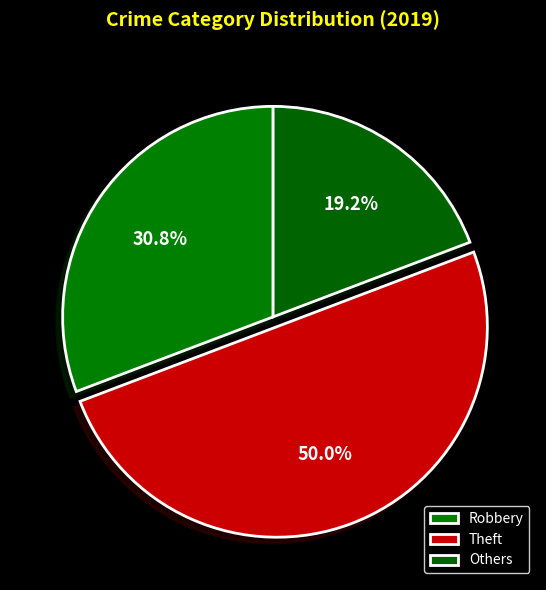

Count the number of slices in the pie.

3